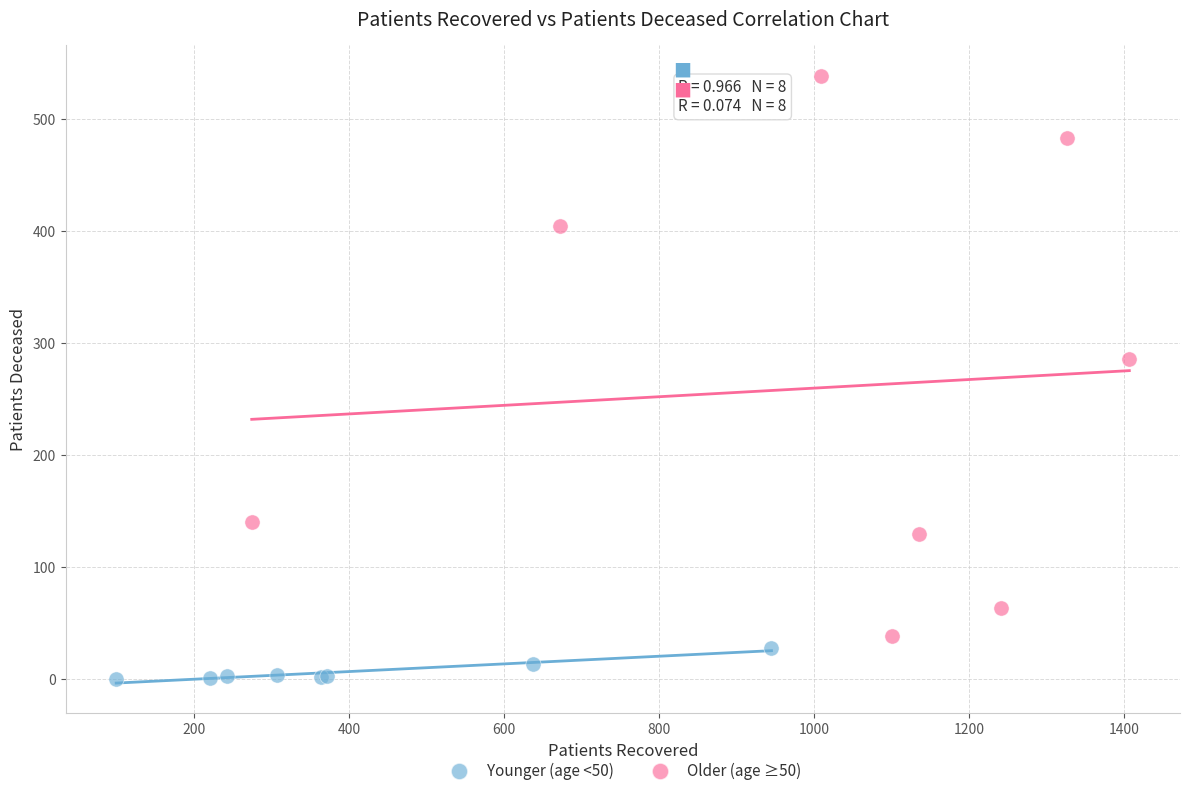

Which series has the largest Y range (max minus min)?

Older (age ≥50)